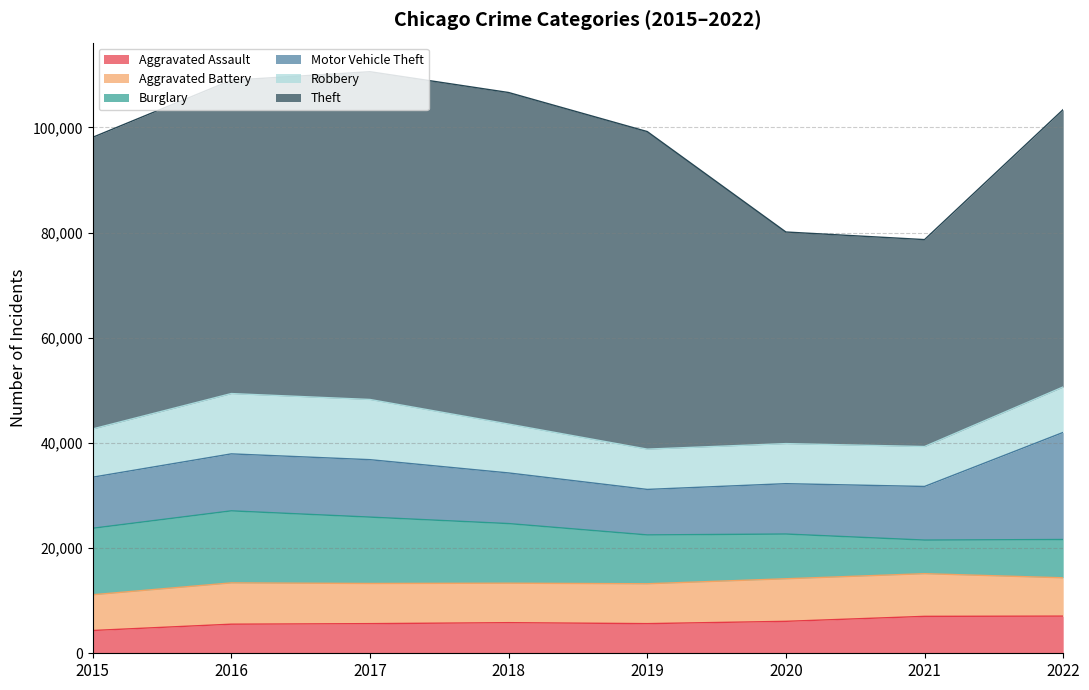

Is the value of Burglary at 2021 greater than the value of Aggravated Assault at 2017?

Yes